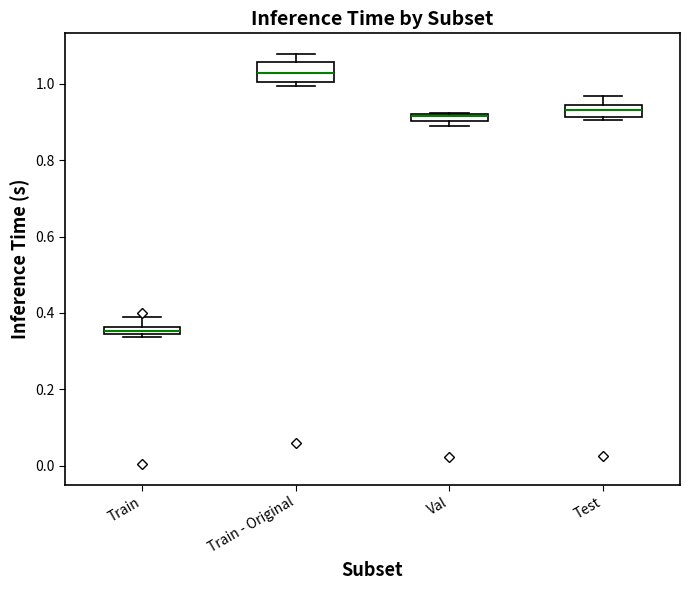

Which box is the tallest, from its lower edge to its upper edge?

Train - Original